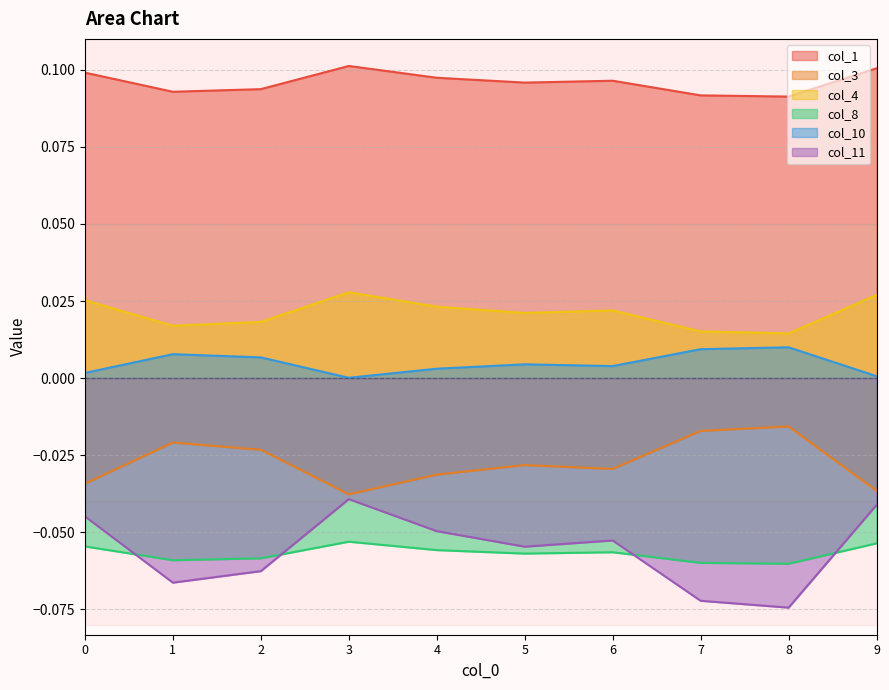

True or false: col_1 and col_4 intersect in this chart.

False